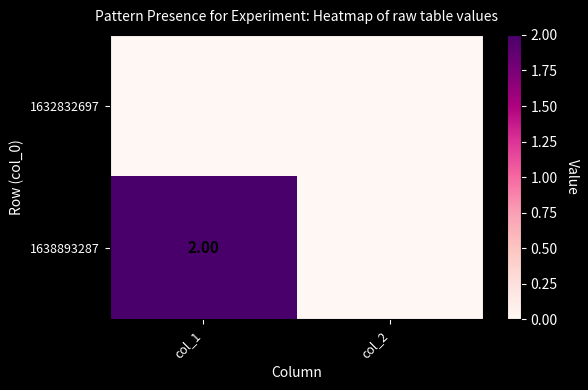

List the labels in order of 1632832697 value, largest first.

col_1, col_2